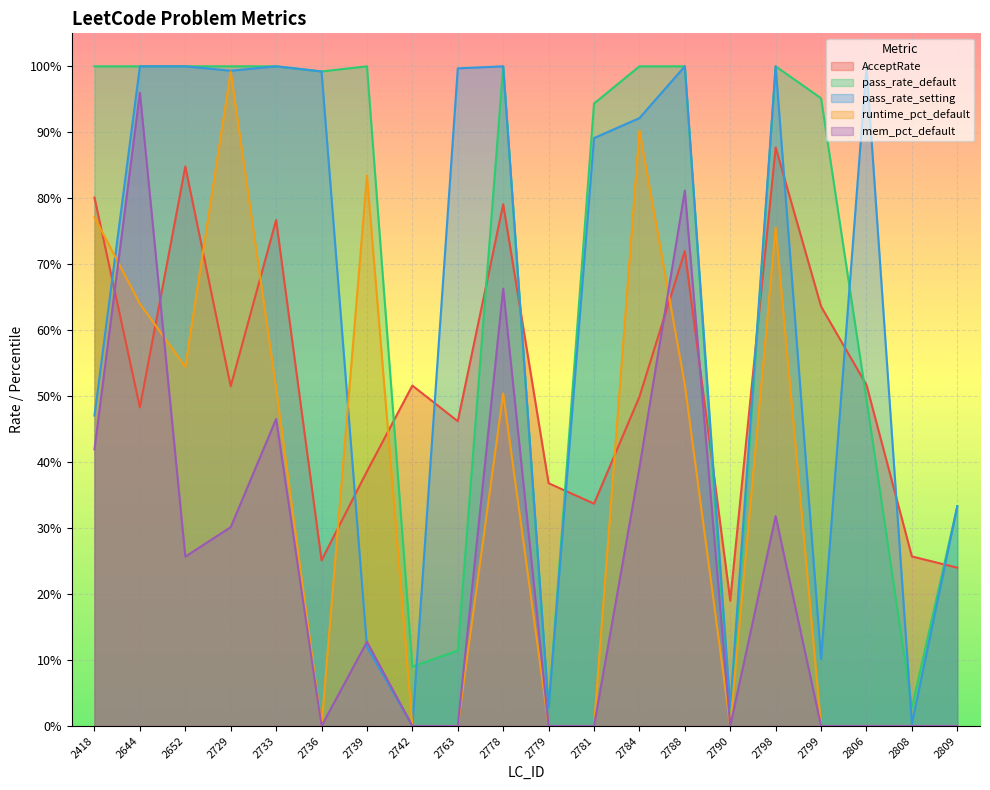

At which category does pass_rate_setting reach its first local valley?

2729